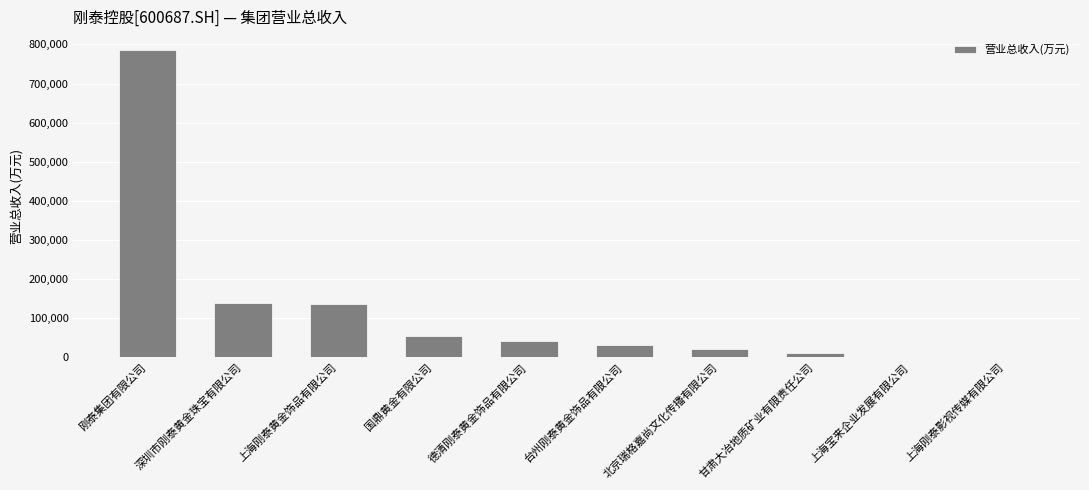

What value does the data have at 深圳市刚泰黄金珠宝有限公司?

138538.2